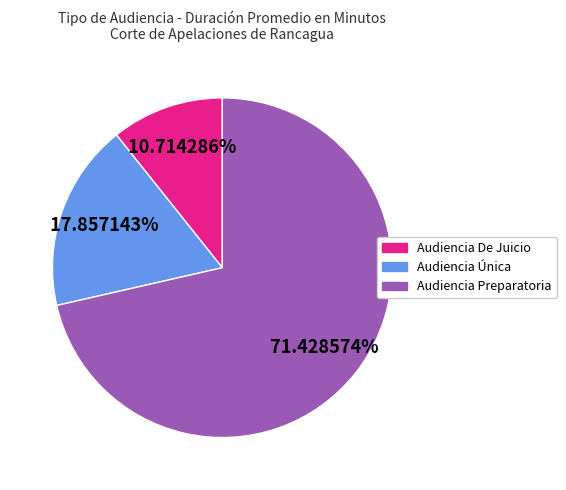

Approximately how many times larger is the value at Audiencia Única compared to Audiencia De Juicio?

1.7